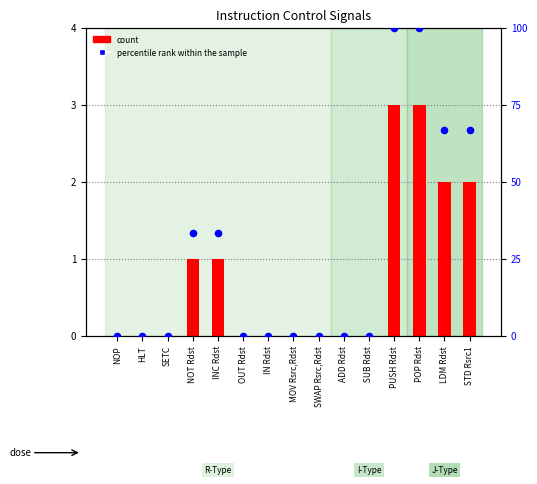

Which series has the largest total across all categories?

percentile rank within the sample